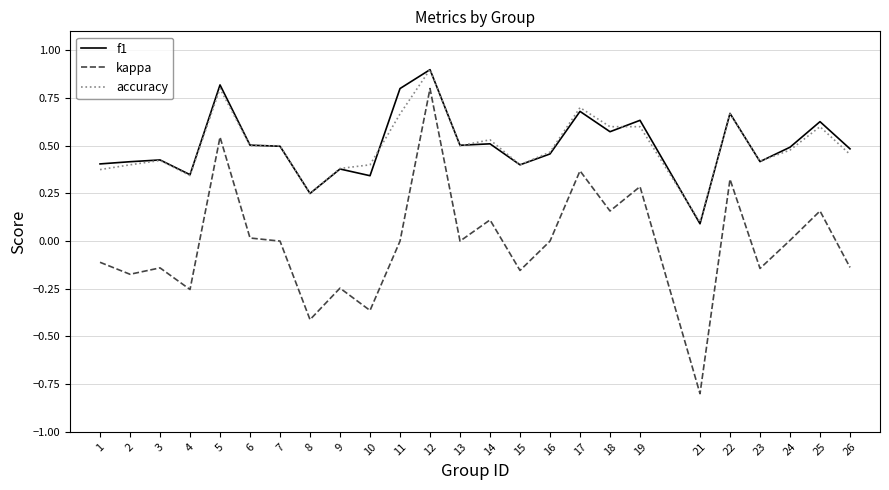

True or false: kappa and accuracy intersect in this chart.

False